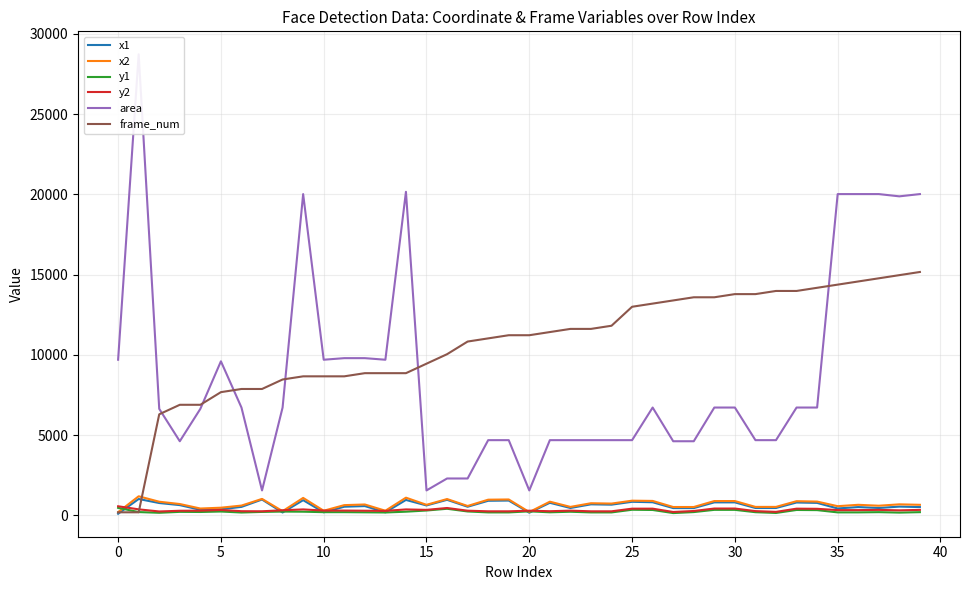

Between 25 and 30, which is larger?

30